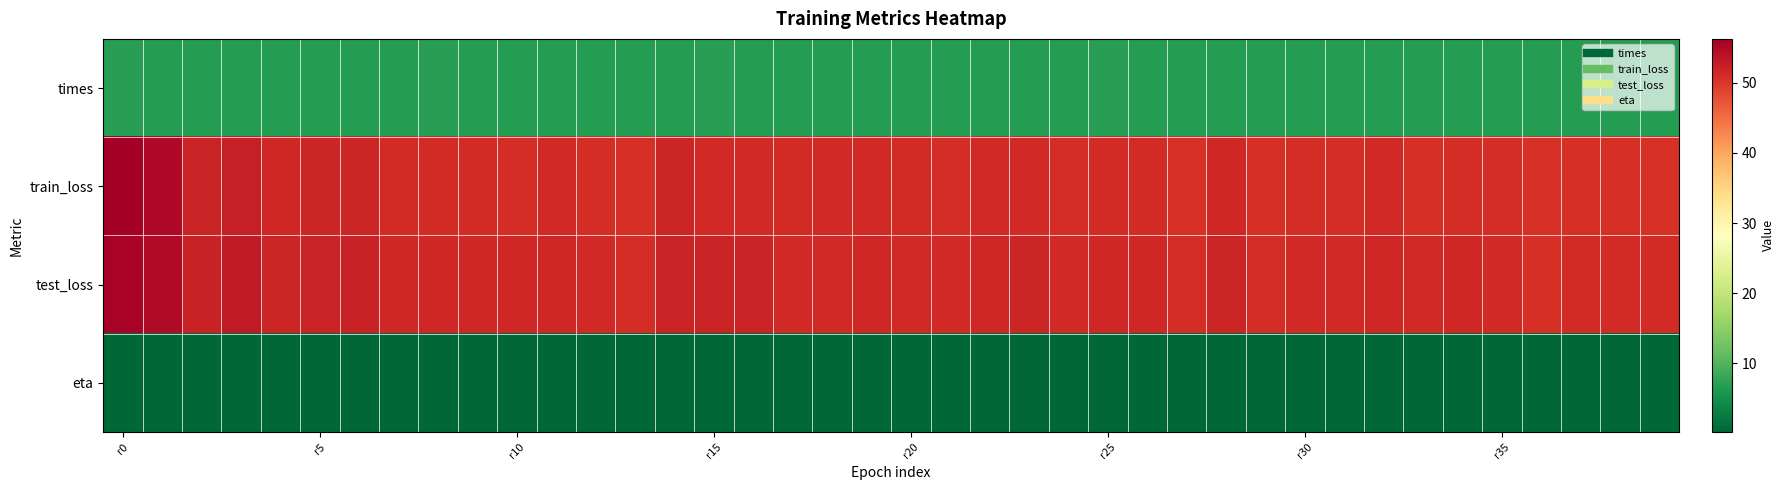

At which category is the sum across all series the highest?

r0